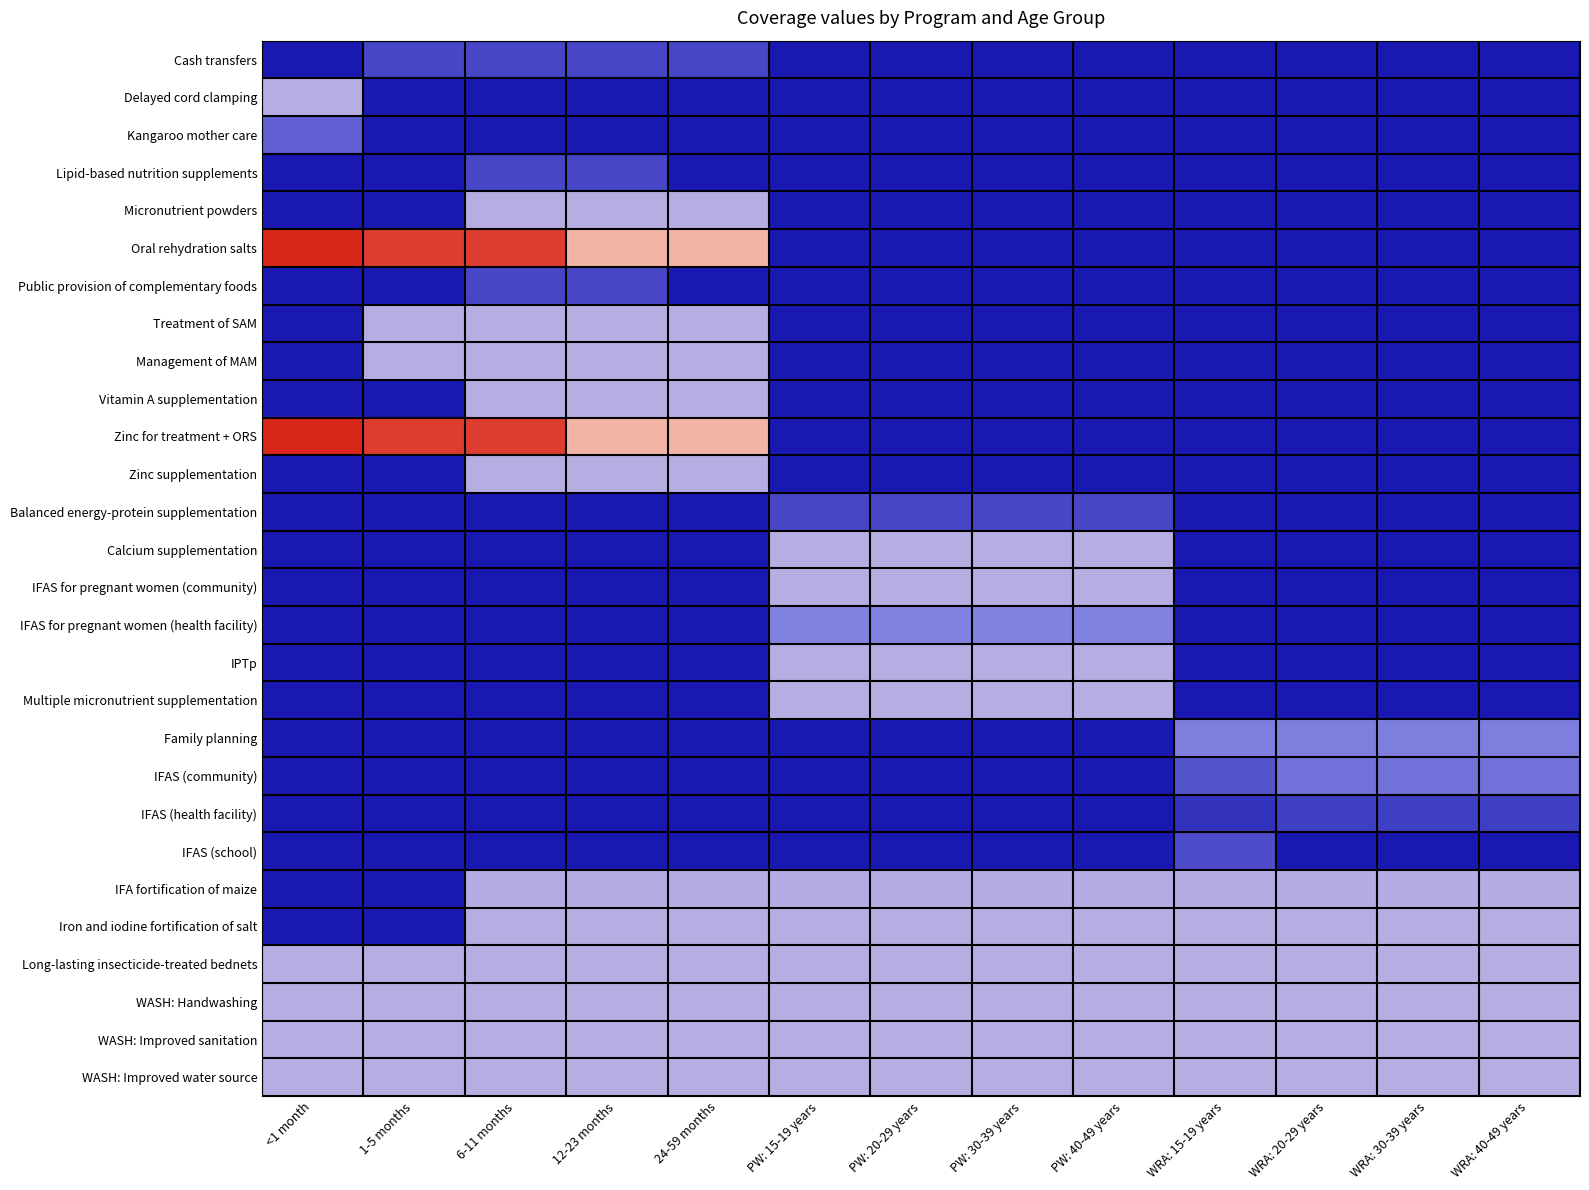

Reading left to right, extract all data points from this chart.

Cash transfers: <1 month=0.0	1-5 months=0.3	6-11 months=0.3	12-23 months=0.3	24-59 months=0.3	PW: 15-19 years=0.0	PW: 20-29 years=0.0	PW: 30-39 years=0.0	PW: 40-49 years=0.0	WRA: 15-19 years=0.0	WRA: 20-29 years=0.0	WRA: 30-39 years=0.0	WRA: 40-49 years=0.0
Delayed cord clamping: <1 month=1.0	1-5 months=0.0	6-11 months=0.0	12-23 months=0.0	24-59 months=0.0	PW: 15-19 years=0.0	PW: 20-29 years=0.0	PW: 30-39 years=0.0	PW: 40-49 years=0.0	WRA: 15-19 years=0.0	WRA: 20-29 years=0.0	WRA: 30-39 years=0.0	WRA: 40-49 years=0.0
Kangaroo mother care: <1 month=0.4	1-5 months=0.0	6-11 months=0.0	12-23 months=0.0	24-59 months=0.0	PW: 15-19 years=0.0	PW: 20-29 years=0.0	PW: 30-39 years=0.0	PW: 40-49 years=0.0	WRA: 15-19 years=0.0	WRA: 20-29 years=0.0	WRA: 30-39 years=0.0	WRA: 40-49 years=0.0
Lipid-based nutrition supplements: <1 month=0.0	1-5 months=0.0	6-11 months=0.3	12-23 months=0.3	24-59 months=0.0	PW: 15-19 years=0.0	PW: 20-29 years=0.0	PW: 30-39 years=0.0	PW: 40-49 years=0.0	WRA: 15-19 years=0.0	WRA: 20-29 years=0.0	WRA: 30-39 years=0.0	WRA: 40-49 years=0.0
Micronutrient powders: <1 month=0.0	1-5 months=0.0	6-11 months=1.0	12-23 months=1.0	24-59 months=1.0	PW: 15-19 years=0.0	PW: 20-29 years=0.0	PW: 30-39 years=0.0	PW: 40-49 years=0.0	WRA: 15-19 years=0.0	WRA: 20-29 years=0.0	WRA: 30-39 years=0.0	WRA: 40-49 years=0.0
Oral rehydration salts: <1 month=2.8	1-5 months=2.7	6-11 months=2.7	12-23 months=1.8	24-59 months=1.8	PW: 15-19 years=0.0	PW: 20-29 years=0.0	PW: 30-39 years=0.0	PW: 40-49 years=0.0	WRA: 15-19 years=0.0	WRA: 20-29 years=0.0	WRA: 30-39 years=0.0	WRA: 40-49 years=0.0
Public provision of complementary foods: <1 month=0.0	1-5 months=0.0	6-11 months=0.3	12-23 months=0.3	24-59 months=0.0	PW: 15-19 years=0.0	PW: 20-29 years=0.0	PW: 30-39 years=0.0	PW: 40-49 years=0.0	WRA: 15-19 years=0.0	WRA: 20-29 years=0.0	WRA: 30-39 years=0.0	WRA: 40-49 years=0.0
Treatment of SAM: <1 month=0.0	1-5 months=1.0	6-11 months=1.0	12-23 months=1.0	24-59 months=1.0	PW: 15-19 years=0.0	PW: 20-29 years=0.0	PW: 30-39 years=0.0	PW: 40-49 years=0.0	WRA: 15-19 years=0.0	WRA: 20-29 years=0.0	WRA: 30-39 years=0.0	WRA: 40-49 years=0.0
Management of MAM: <1 month=0.0	1-5 months=1.0	6-11 months=1.0	12-23 months=1.0	24-59 months=1.0	PW: 15-19 years=0.0	PW: 20-29 years=0.0	PW: 30-39 years=0.0	PW: 40-49 years=0.0	WRA: 15-19 years=0.0	WRA: 20-29 years=0.0	WRA: 30-39 years=0.0	WRA: 40-49 years=0.0
Vitamin A supplementation: <1 month=0.0	1-5 months=0.0	6-11 months=1.0	12-23 months=1.0	24-59 months=1.0	PW: 15-19 years=0.0	PW: 20-29 years=0.0	PW: 30-39 years=0.0	PW: 40-49 years=0.0	WRA: 15-19 years=0.0	WRA: 20-29 years=0.0	WRA: 30-39 years=0.0	WRA: 40-49 years=0.0
Zinc for treatment + ORS: <1 month=2.8	1-5 months=2.7	6-11 months=2.7	12-23 months=1.8	24-59 months=1.8	PW: 15-19 years=0.0	PW: 20-29 years=0.0	PW: 30-39 years=0.0	PW: 40-49 years=0.0	WRA: 15-19 years=0.0	WRA: 20-29 years=0.0	WRA: 30-39 years=0.0	WRA: 40-49 years=0.0
Zinc supplementation: <1 month=0.0	1-5 months=0.0	6-11 months=1.0	12-23 months=1.0	24-59 months=1.0	PW: 15-19 years=0.0	PW: 20-29 years=0.0	PW: 30-39 years=0.0	PW: 40-49 years=0.0	WRA: 15-19 years=0.0	WRA: 20-29 years=0.0	WRA: 30-39 years=0.0	WRA: 40-49 years=0.0
Balanced energy-protein supplementation: <1 month=0.0	1-5 months=0.0	6-11 months=0.0	12-23 months=0.0	24-59 months=0.0	PW: 15-19 years=0.3	PW: 20-29 years=0.3	PW: 30-39 years=0.3	PW: 40-49 years=0.3	WRA: 15-19 years=0.0	WRA: 20-29 years=0.0	WRA: 30-39 years=0.0	WRA: 40-49 years=0.0
Calcium supplementation: <1 month=0.0	1-5 months=0.0	6-11 months=0.0	12-23 months=0.0	24-59 months=0.0	PW: 15-19 years=1.0	PW: 20-29 years=1.0	PW: 30-39 years=1.0	PW: 40-49 years=1.0	WRA: 15-19 years=0.0	WRA: 20-29 years=0.0	WRA: 30-39 years=0.0	WRA: 40-49 years=0.0
IFAS for pregnant women (community): <1 month=0.0	1-5 months=0.0	6-11 months=0.0	12-23 months=0.0	24-59 months=0.0	PW: 15-19 years=1.0	PW: 20-29 years=1.0	PW: 30-39 years=1.0	PW: 40-49 years=1.0	WRA: 15-19 years=0.0	WRA: 20-29 years=0.0	WRA: 30-39 years=0.0	WRA: 40-49 years=0.0
IFAS for pregnant women (health facility): <1 month=0.0	1-5 months=0.0	6-11 months=0.0	12-23 months=0.0	24-59 months=0.0	PW: 15-19 years=0.6	PW: 20-29 years=0.6	PW: 30-39 years=0.6	PW: 40-49 years=0.6	WRA: 15-19 years=0.0	WRA: 20-29 years=0.0	WRA: 30-39 years=0.0	WRA: 40-49 years=0.0
IPTp: <1 month=0.0	1-5 months=0.0	6-11 months=0.0	12-23 months=0.0	24-59 months=0.0	PW: 15-19 years=1.0	PW: 20-29 years=1.0	PW: 30-39 years=1.0	PW: 40-49 years=1.0	WRA: 15-19 years=0.0	WRA: 20-29 years=0.0	WRA: 30-39 years=0.0	WRA: 40-49 years=0.0
Multiple micronutrient supplementation: <1 month=0.0	1-5 months=0.0	6-11 months=0.0	12-23 months=0.0	24-59 months=0.0	PW: 15-19 years=1.0	PW: 20-29 years=1.0	PW: 30-39 years=1.0	PW: 40-49 years=1.0	WRA: 15-19 years=0.0	WRA: 20-29 years=0.0	WRA: 30-39 years=0.0	WRA: 40-49 years=0.0
Family planning: <1 month=0.0	1-5 months=0.0	6-11 months=0.0	12-23 months=0.0	24-59 months=0.0	PW: 15-19 years=0.0	PW: 20-29 years=0.0	PW: 30-39 years=0.0	PW: 40-49 years=0.0	WRA: 15-19 years=0.6	WRA: 20-29 years=0.6	WRA: 30-39 years=0.6	WRA: 40-49 years=0.6
IFAS (community): <1 month=0.0	1-5 months=0.0	6-11 months=0.0	12-23 months=0.0	24-59 months=0.0	PW: 15-19 years=0.0	PW: 20-29 years=0.0	PW: 30-39 years=0.0	PW: 40-49 years=0.0	WRA: 15-19 years=0.4	WRA: 20-29 years=0.6	WRA: 30-39 years=0.6	WRA: 40-49 years=0.6
IFAS (health facility): <1 month=0.0	1-5 months=0.0	6-11 months=0.0	12-23 months=0.0	24-59 months=0.0	PW: 15-19 years=0.0	PW: 20-29 years=0.0	PW: 30-39 years=0.0	PW: 40-49 years=0.0	WRA: 15-19 years=0.2	WRA: 20-29 years=0.2	WRA: 30-39 years=0.2	WRA: 40-49 years=0.2
IFAS (school): <1 month=0.0	1-5 months=0.0	6-11 months=0.0	12-23 months=0.0	24-59 months=0.0	PW: 15-19 years=0.0	PW: 20-29 years=0.0	PW: 30-39 years=0.0	PW: 40-49 years=0.0	WRA: 15-19 years=0.3	WRA: 20-29 years=0.0	WRA: 30-39 years=0.0	WRA: 40-49 years=0.0
IFA fortification of maize: <1 month=0.0	1-5 months=0.0	6-11 months=1.0	12-23 months=1.0	24-59 months=1.0	PW: 15-19 years=1.0	PW: 20-29 years=1.0	PW: 30-39 years=1.0	PW: 40-49 years=1.0	WRA: 15-19 years=1.0	WRA: 20-29 years=1.0	WRA: 30-39 years=1.0	WRA: 40-49 years=1.0
Iron and iodine fortification of salt: <1 month=0.0	1-5 months=0.0	6-11 months=1.0	12-23 months=1.0	24-59 months=1.0	PW: 15-19 years=1.0	PW: 20-29 years=1.0	PW: 30-39 years=1.0	PW: 40-49 years=1.0	WRA: 15-19 years=1.0	WRA: 20-29 years=1.0	WRA: 30-39 years=1.0	WRA: 40-49 years=1.0
Long-lasting insecticide-treated bednets: <1 month=1.0	1-5 months=1.0	6-11 months=1.0	12-23 months=1.0	24-59 months=1.0	PW: 15-19 years=1.0	PW: 20-29 years=1.0	PW: 30-39 years=1.0	PW: 40-49 years=1.0	WRA: 15-19 years=1.0	WRA: 20-29 years=1.0	WRA: 30-39 years=1.0	WRA: 40-49 years=1.0
WASH: Handwashing: <1 month=1.0	1-5 months=1.0	6-11 months=1.0	12-23 months=1.0	24-59 months=1.0	PW: 15-19 years=1.0	PW: 20-29 years=1.0	PW: 30-39 years=1.0	PW: 40-49 years=1.0	WRA: 15-19 years=1.0	WRA: 20-29 years=1.0	WRA: 30-39 years=1.0	WRA: 40-49 years=1.0
WASH: Improved sanitation: <1 month=1.0	1-5 months=1.0	6-11 months=1.0	12-23 months=1.0	24-59 months=1.0	PW: 15-19 years=1.0	PW: 20-29 years=1.0	PW: 30-39 years=1.0	PW: 40-49 years=1.0	WRA: 15-19 years=1.0	WRA: 20-29 years=1.0	WRA: 30-39 years=1.0	WRA: 40-49 years=1.0
WASH: Improved water source: <1 month=1.0	1-5 months=1.0	6-11 months=1.0	12-23 months=1.0	24-59 months=1.0	PW: 15-19 years=1.0	PW: 20-29 years=1.0	PW: 30-39 years=1.0	PW: 40-49 years=1.0	WRA: 15-19 years=1.0	WRA: 20-29 years=1.0	WRA: 30-39 years=1.0	WRA: 40-49 years=1.0